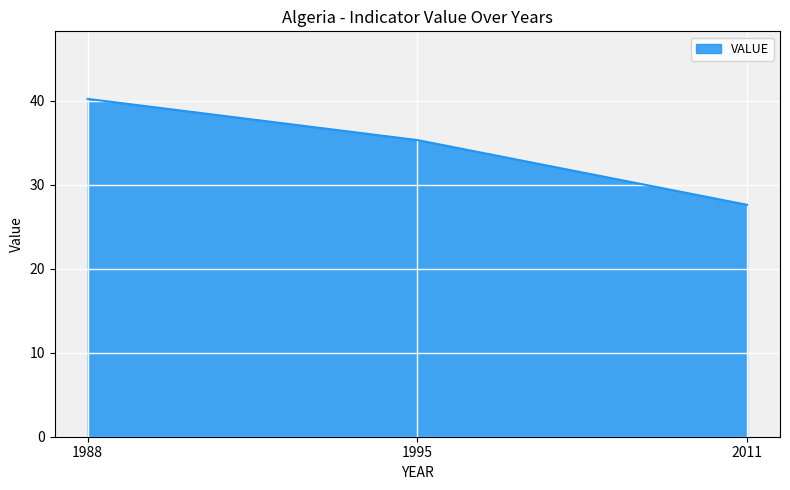

What is the minimum value shown in the chart?

27.6